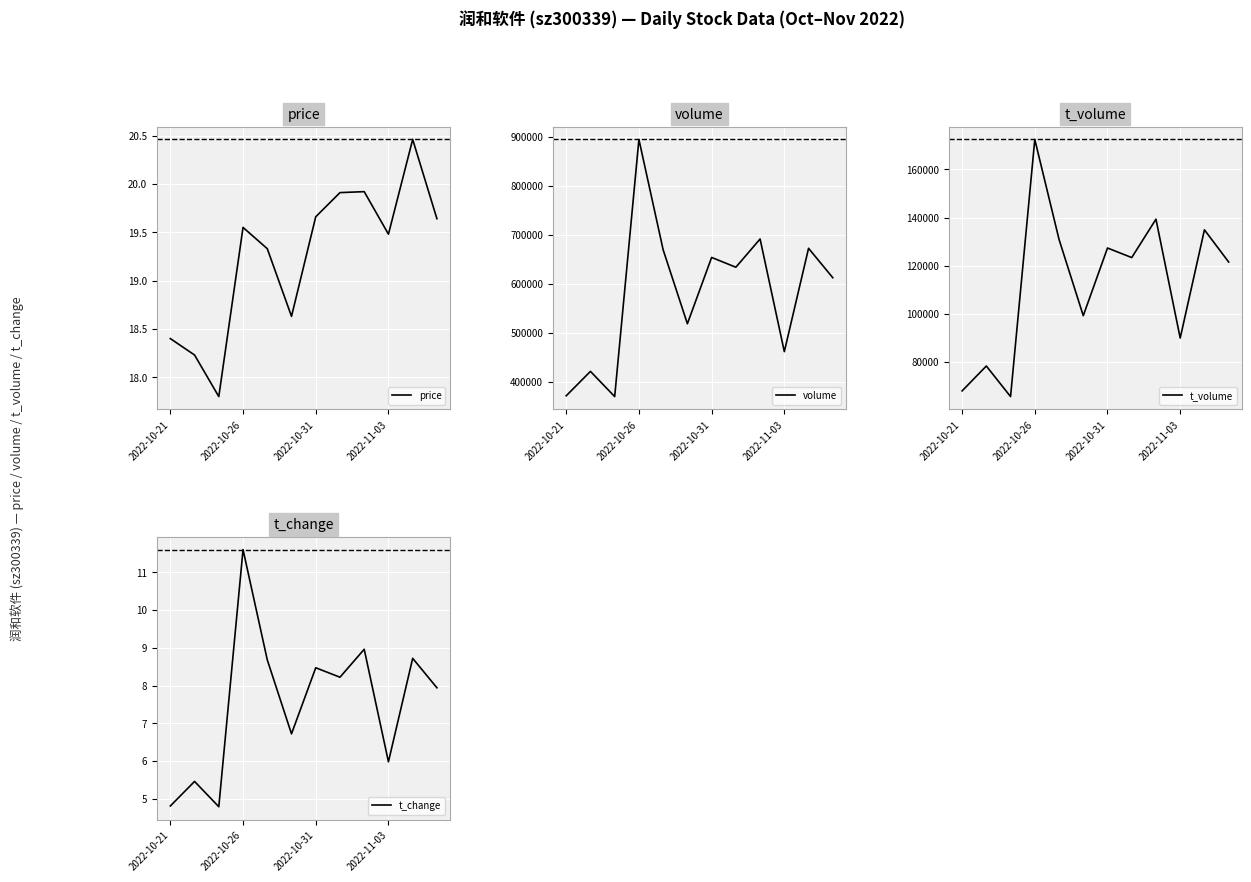

What is the minimum value for t_volume?

65542